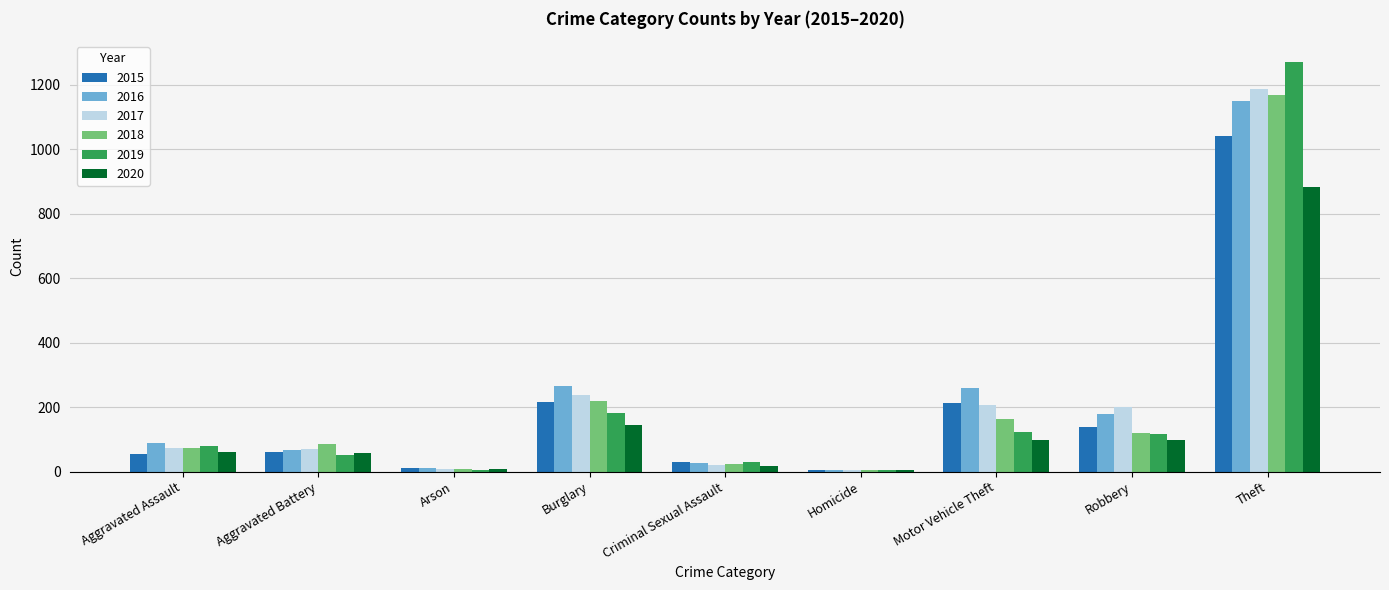

Which series has the largest range (max minus min)?

2019